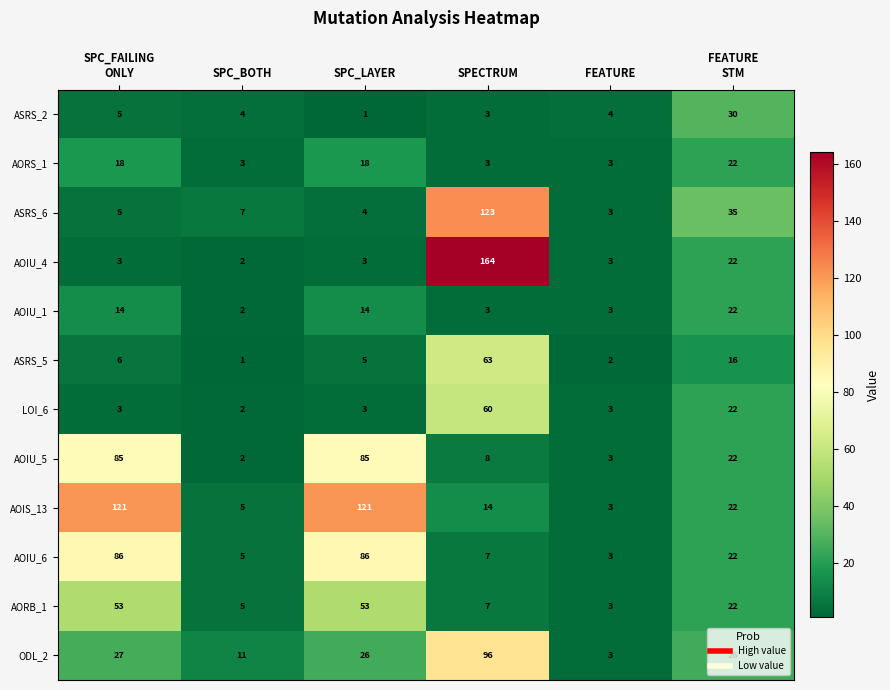

Between SPC_FAILING
ONLY and SPC_LAYER, which series saw the biggest shift?

ASRS_2